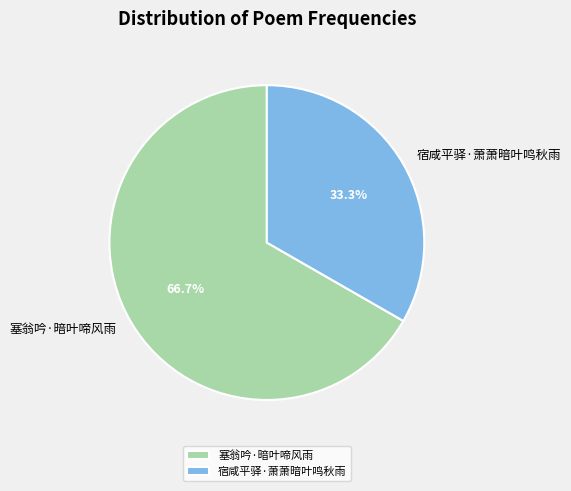

True or false: 塞翁吟·暗叶啼风雨 accounts for 61% of the total.

False